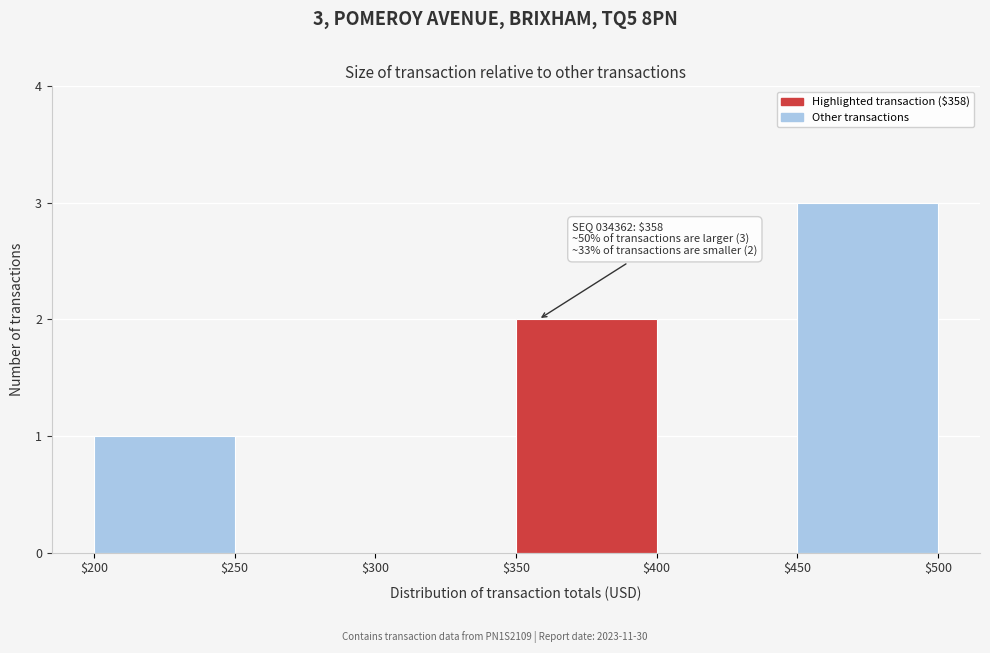

Over which range of the x-axis is the bar tallest?

$450 to $500